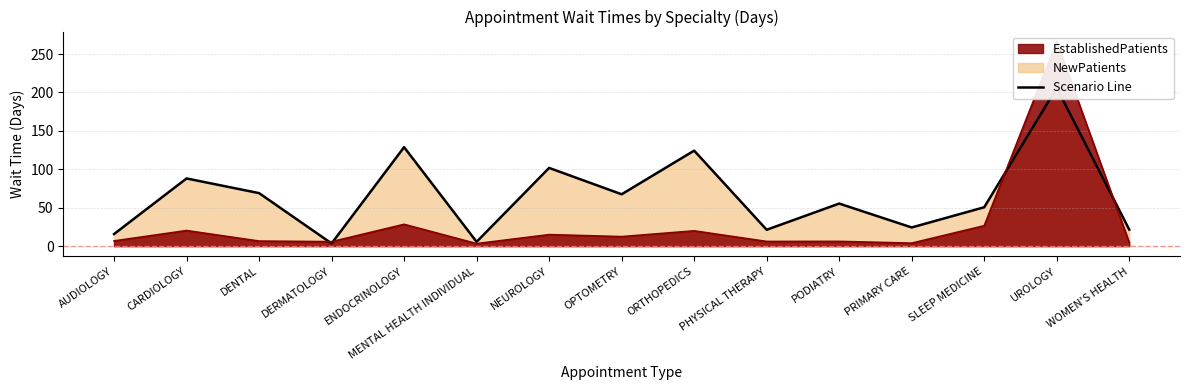

What is the label of the 15th point from the left?

WOMEN'S HEALTH